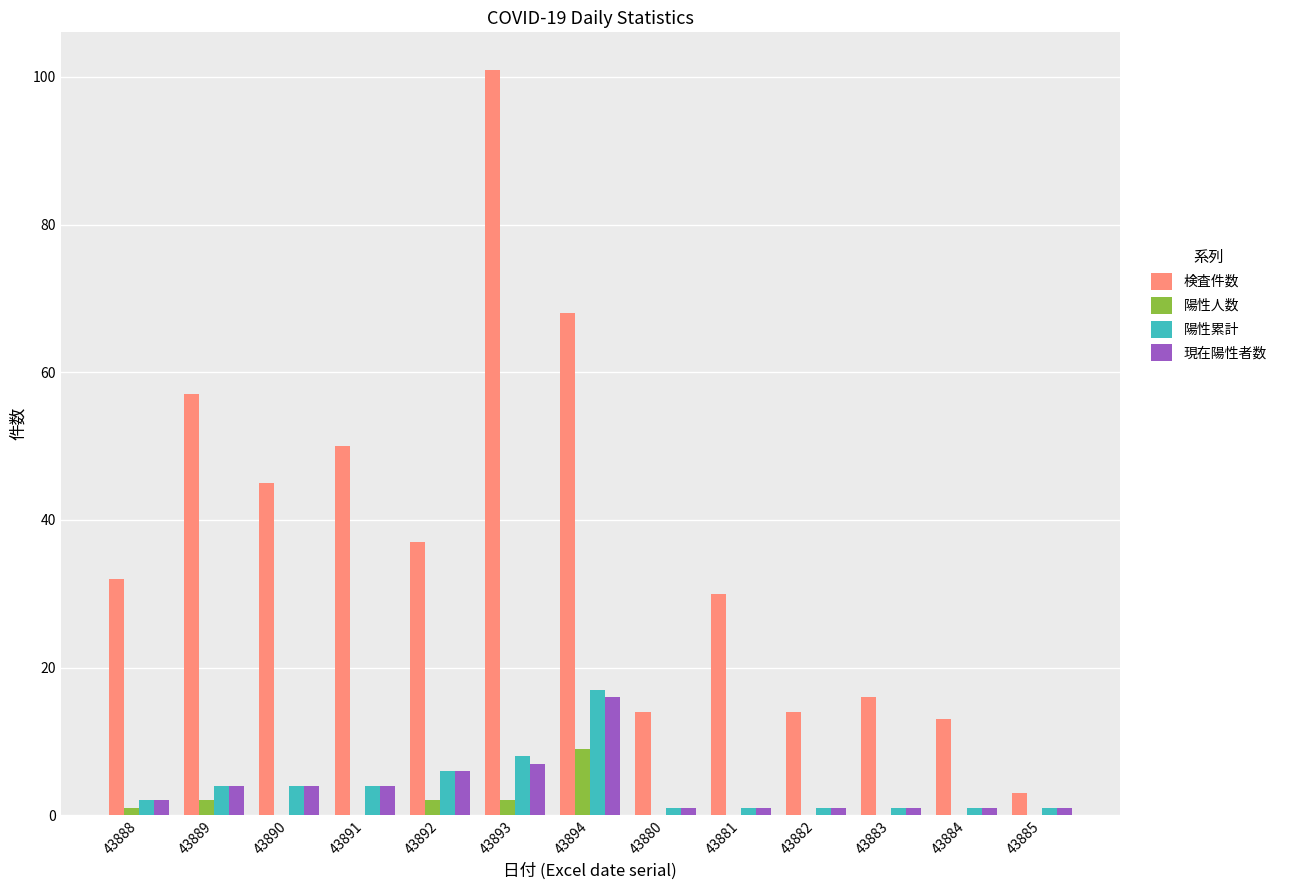

The 検査件数 series shows 101 at 43893. True or false?

True